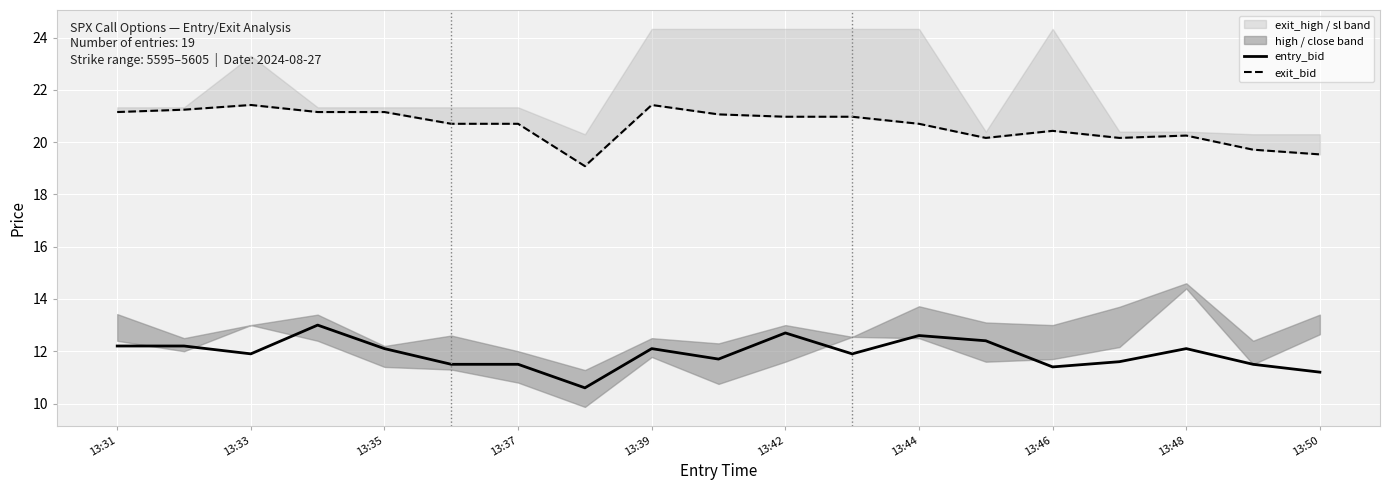

True or false: entry_bid has more than 0 points higher than both neighbors.

True